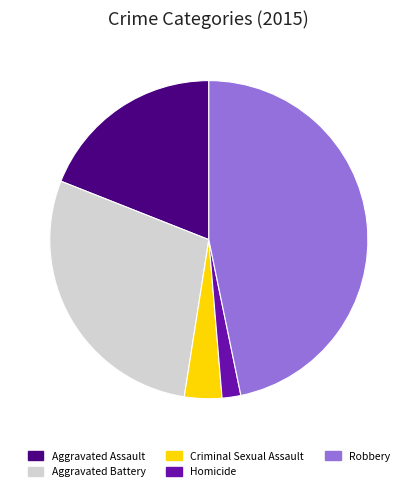

Rank the categories by value from lowest to highest.

Homicide, Criminal Sexual Assault, Aggravated Assault, Aggravated Battery, Robbery